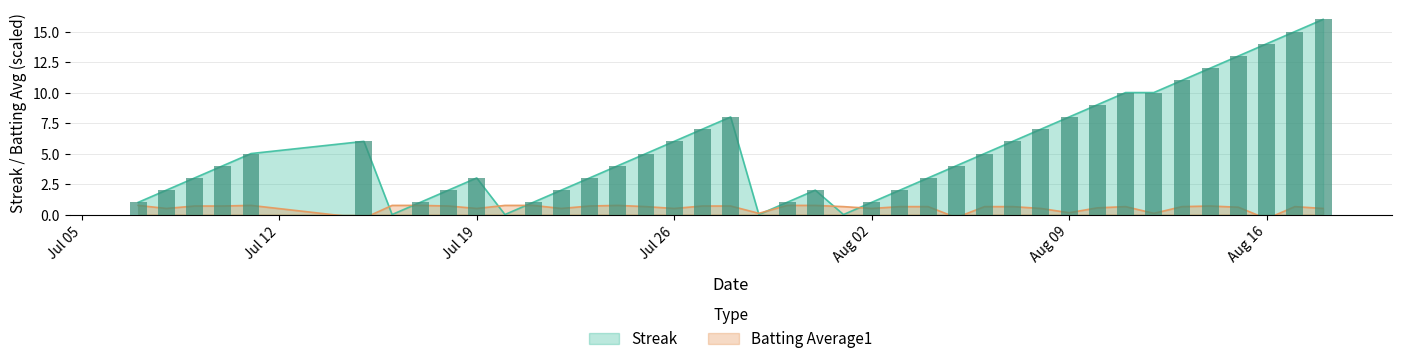

At which category does the chart reach its minimum across all series?

Aug 16